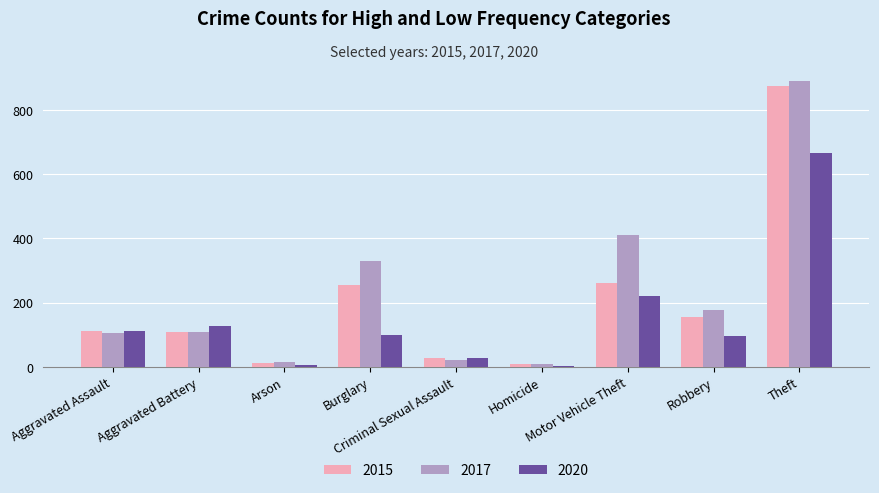

How many bars are there in each group?

3